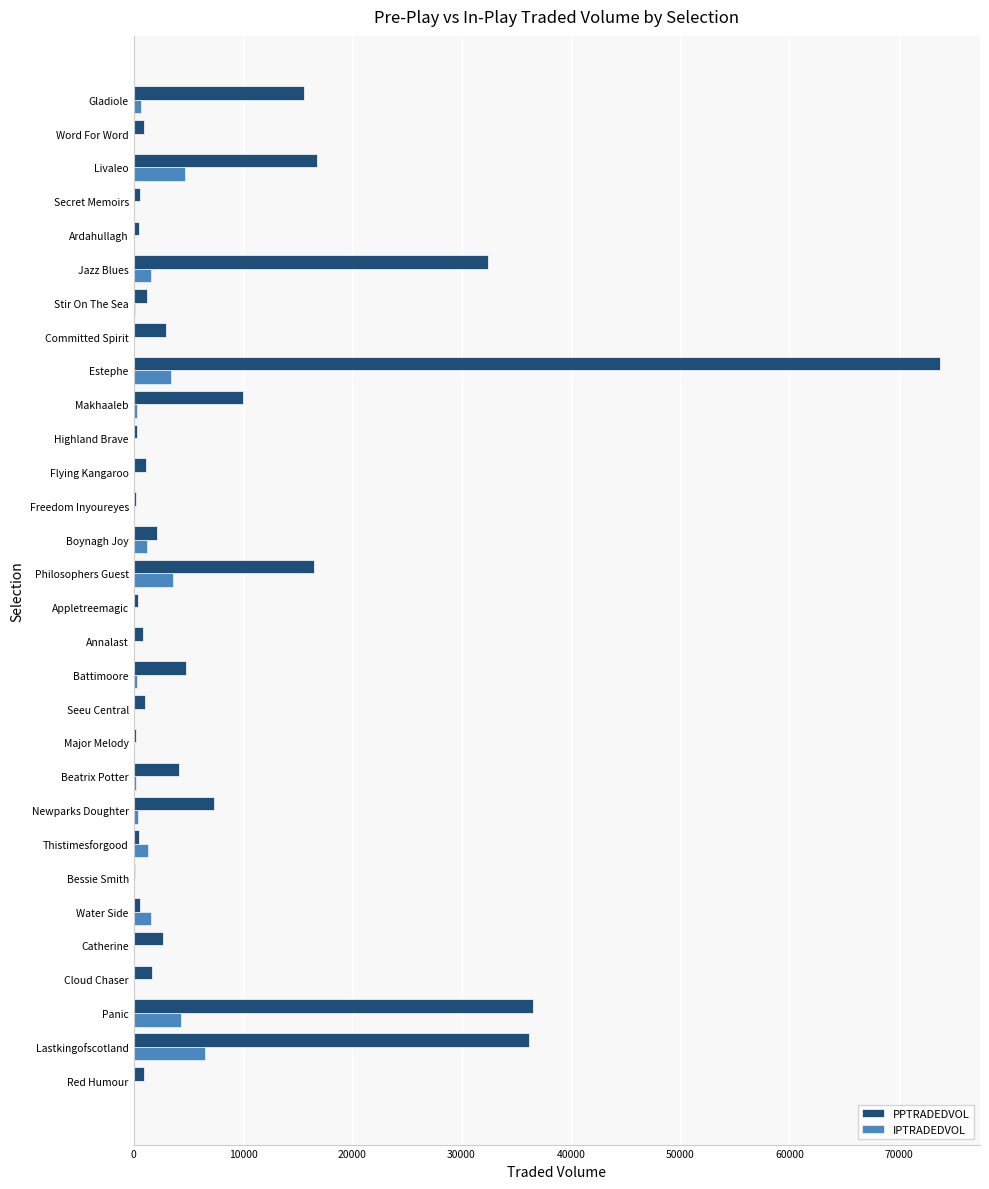

Which series has the largest total across all categories?

PPTRADEDVOL